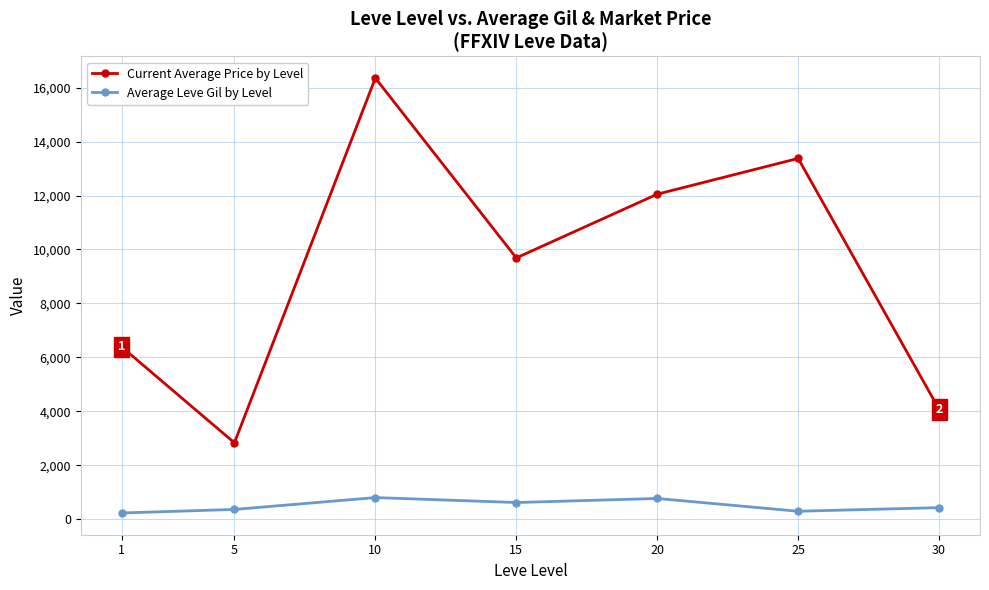

What is the minimum value for Current Average Price by Level?

2834.3